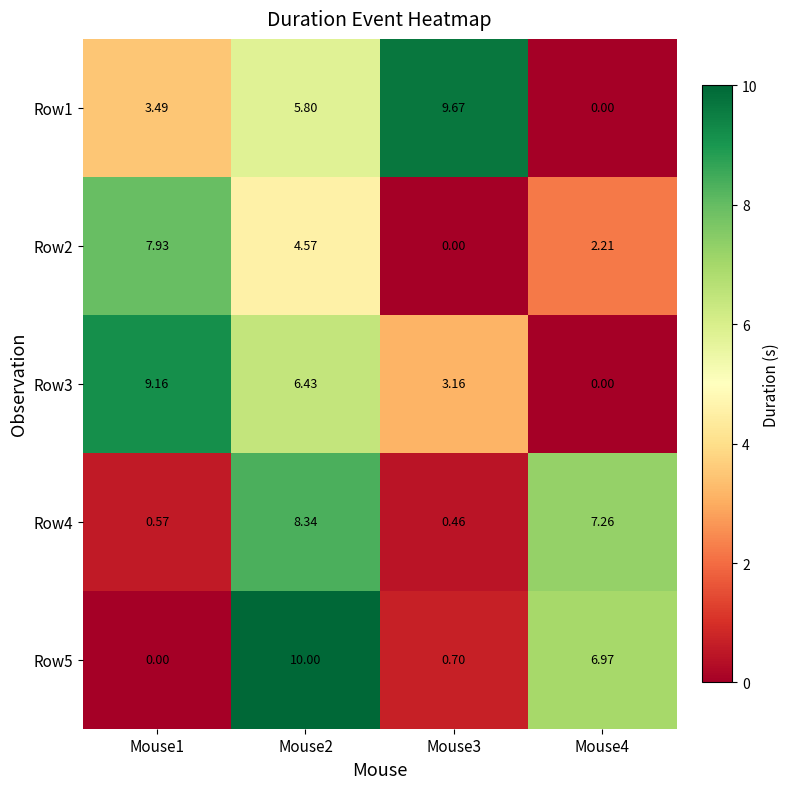

Is the value of Row3 at Mouse1 greater than the value of Row4 at Mouse3?

Yes